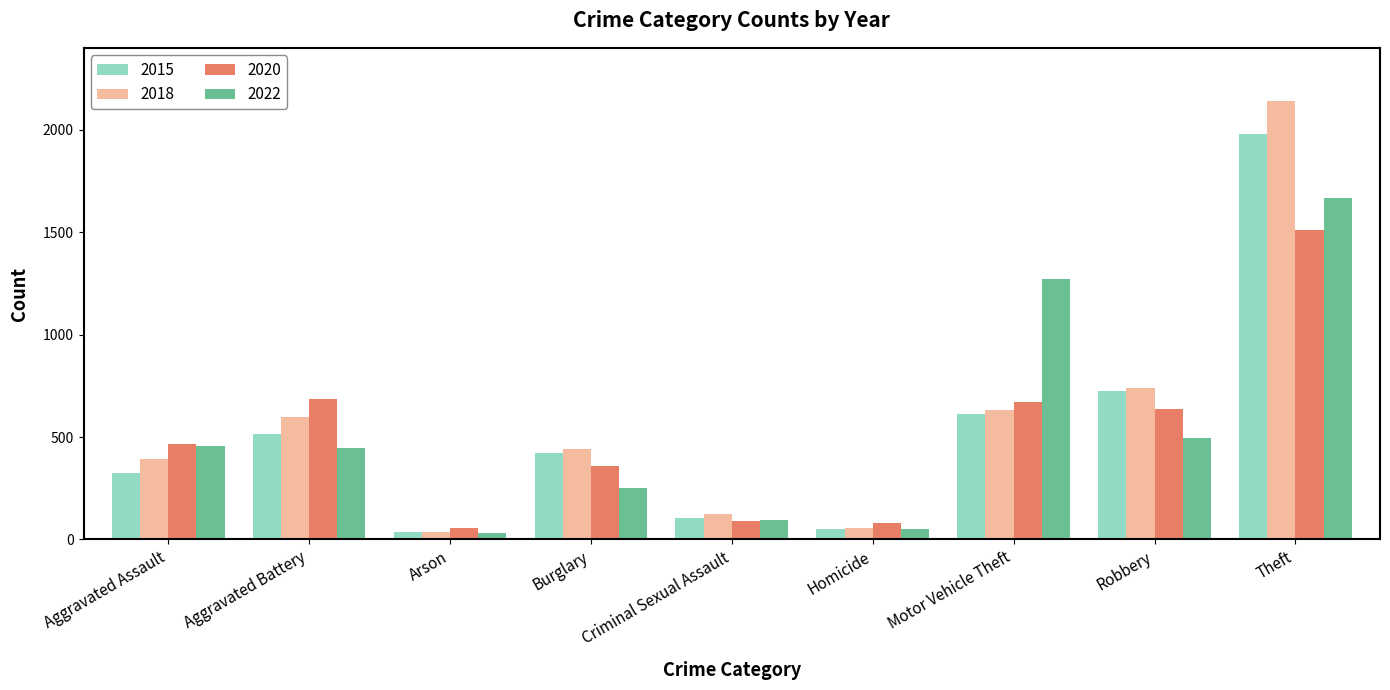

What is the sum of all 2022 values?

4763